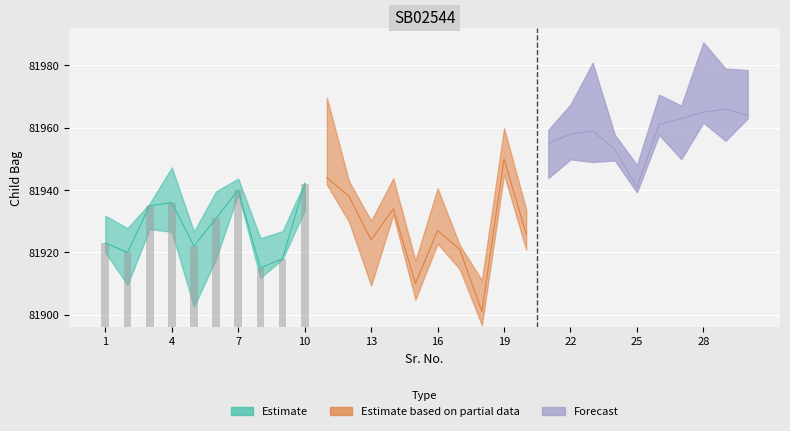

Between 9 and 7, which is larger?

7